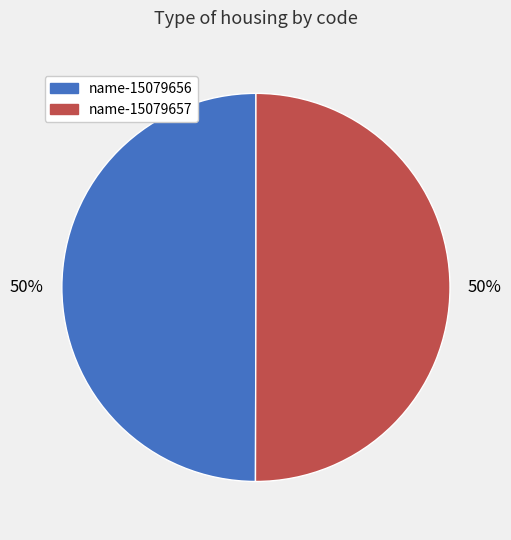

To the nearest percent, what is the average slice percentage?

50%